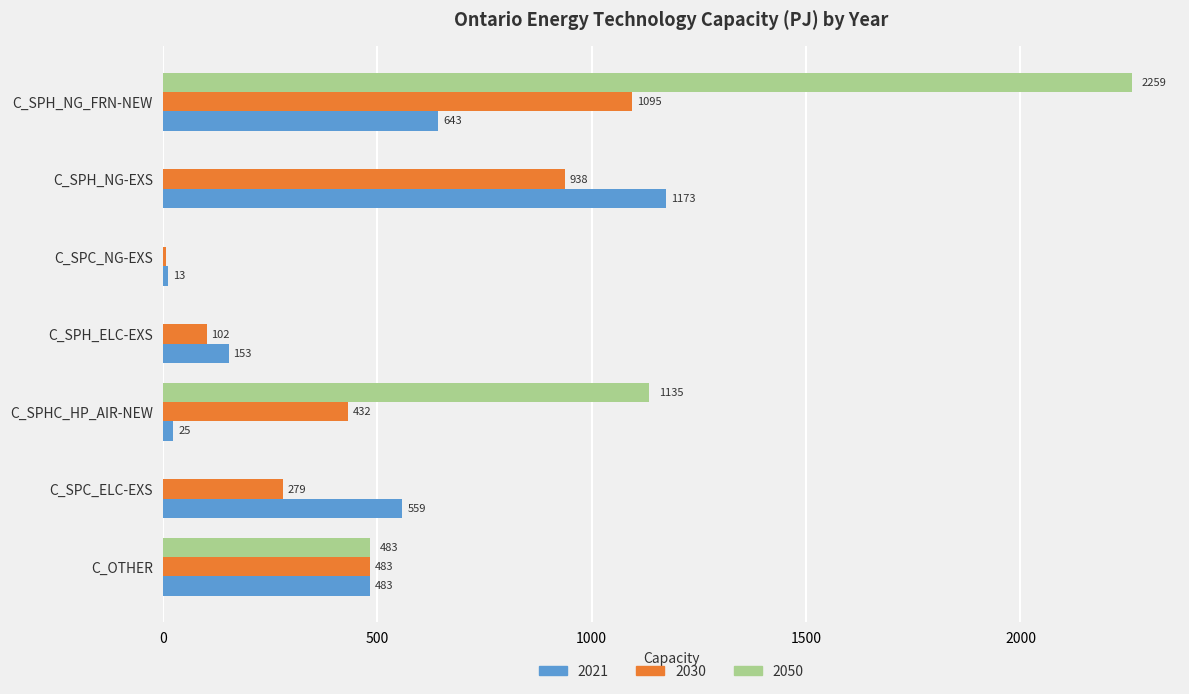

What value does the 2030 series have at C_SPC_ELC-EXS?

279.3